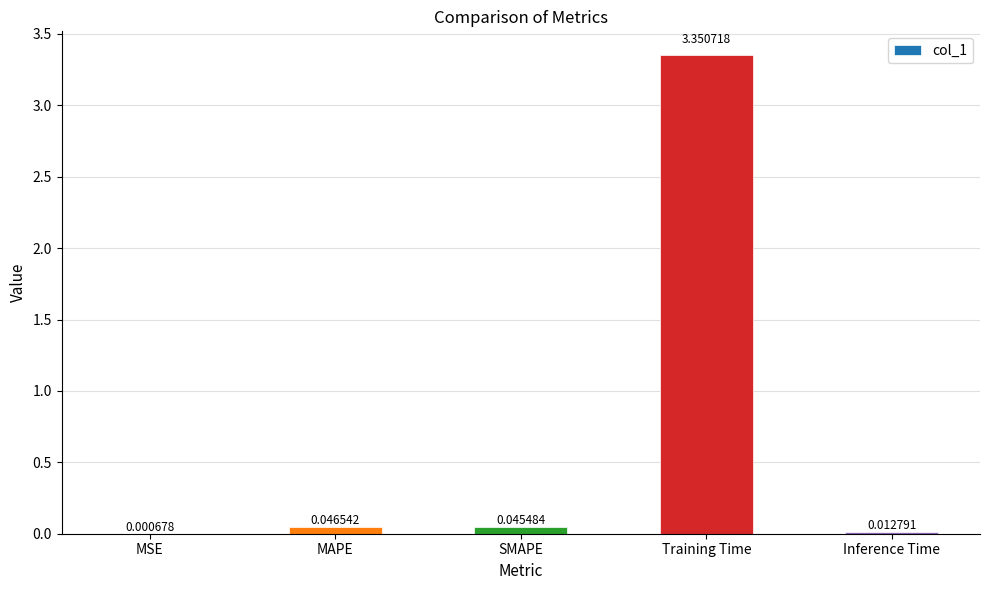

Which has a higher value, Inference Time or MSE?

Inference Time